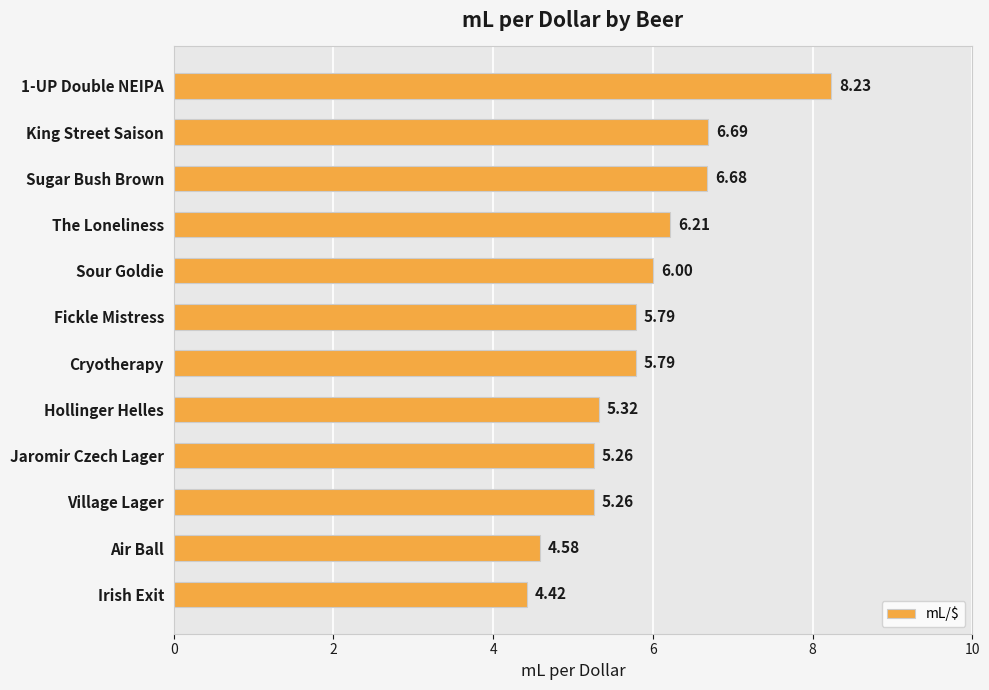

What is the label of the 4th bar from the bottom?

Jaromir Czech Lager